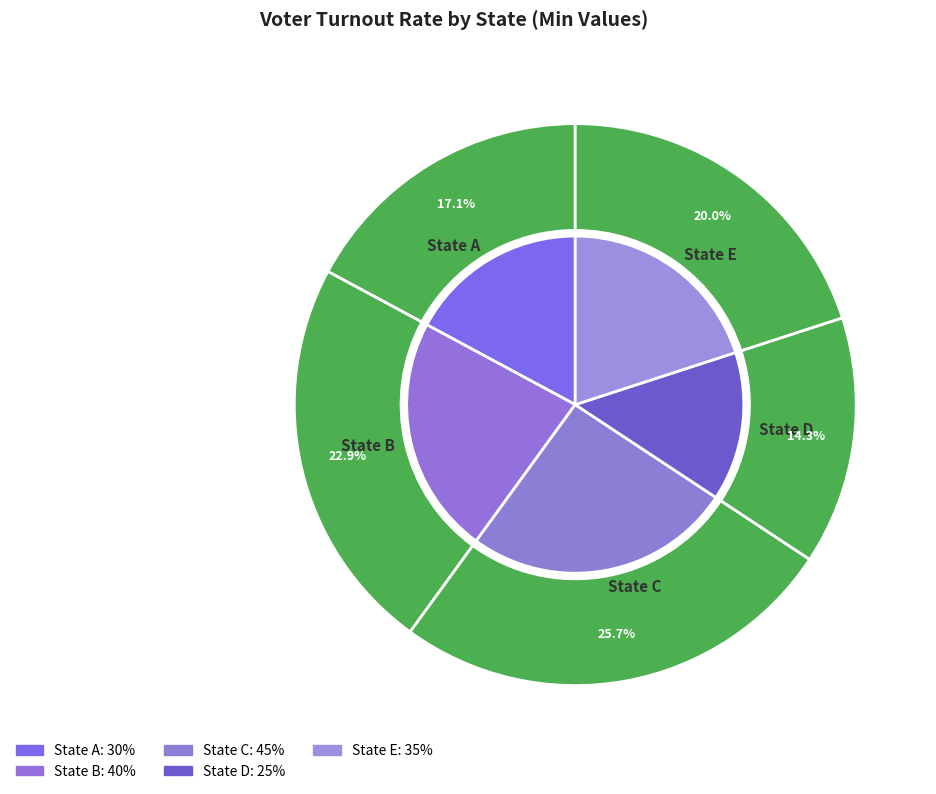

True or false: State D accounts for 14% of the total.

True